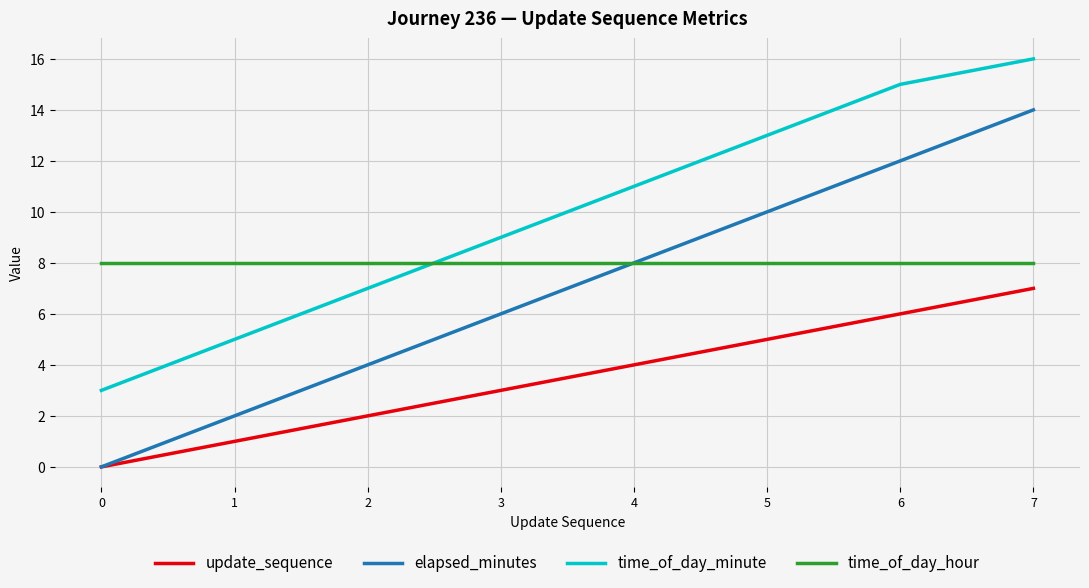

Is the value of update_sequence at 4 greater than the value of time_of_day_hour at 3?

No